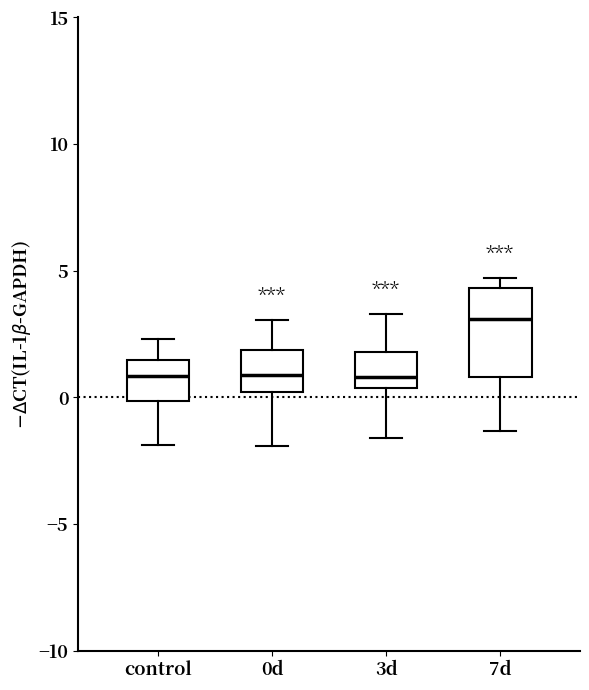

Which box's median line is the highest?

7d